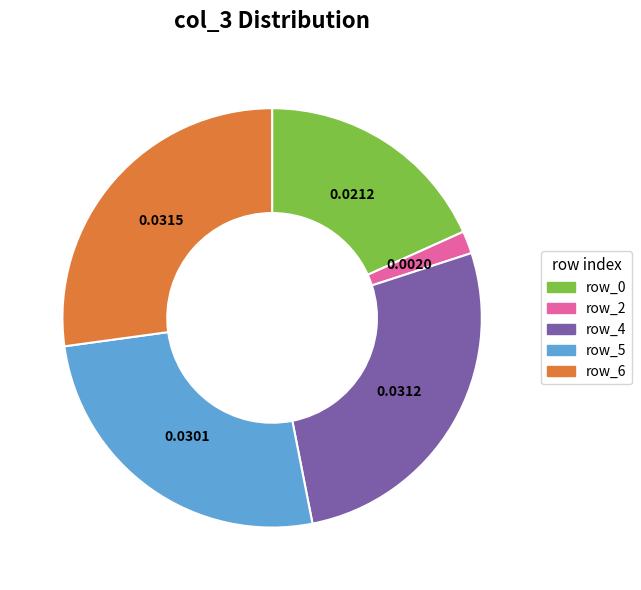

Combined, do row_6 and row_0 account for over 50%?

No